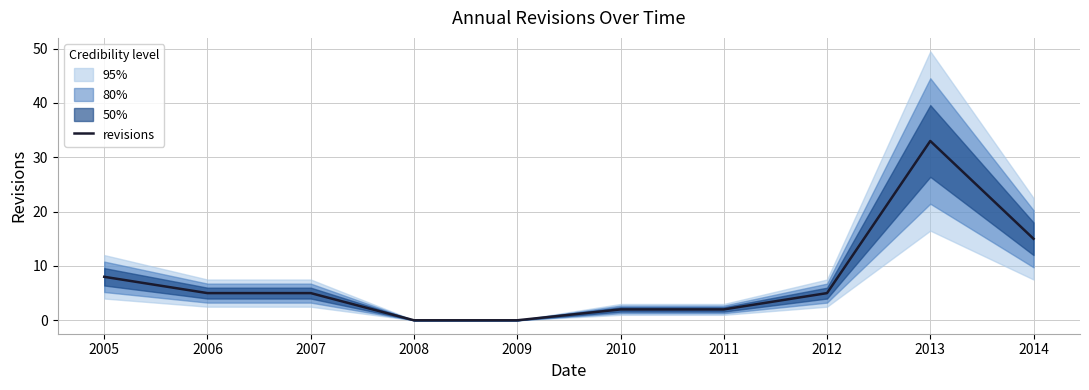

At which label does the data first exceed 5?

2005